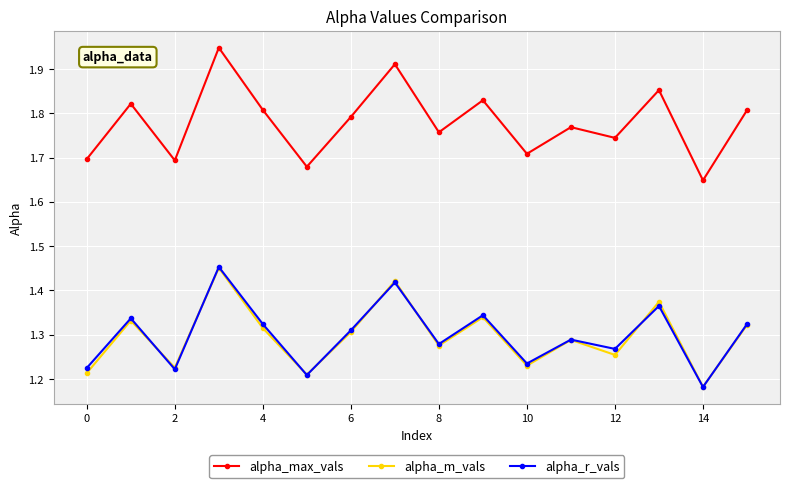

In alpha_r_vals, how many points are higher than both neighbors (excluding endpoints)?

6